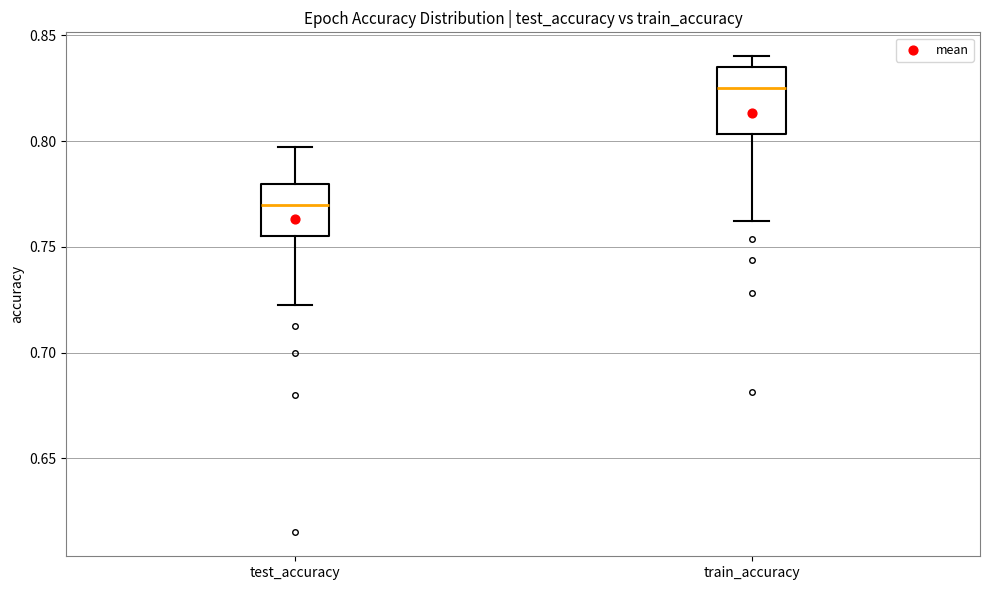

Reading left to right, read every box against the y-axis: the position of its median line, the range the box covers, and the ends of its whiskers. The values are not printed on the chart, so give them approximately, as read against the axis.

test_accuracy: median 0.770, box 0.755 to 0.780, whiskers 0.720 to 0.800
train_accuracy: median 0.825, box 0.805 to 0.835, whiskers 0.760 to 0.840